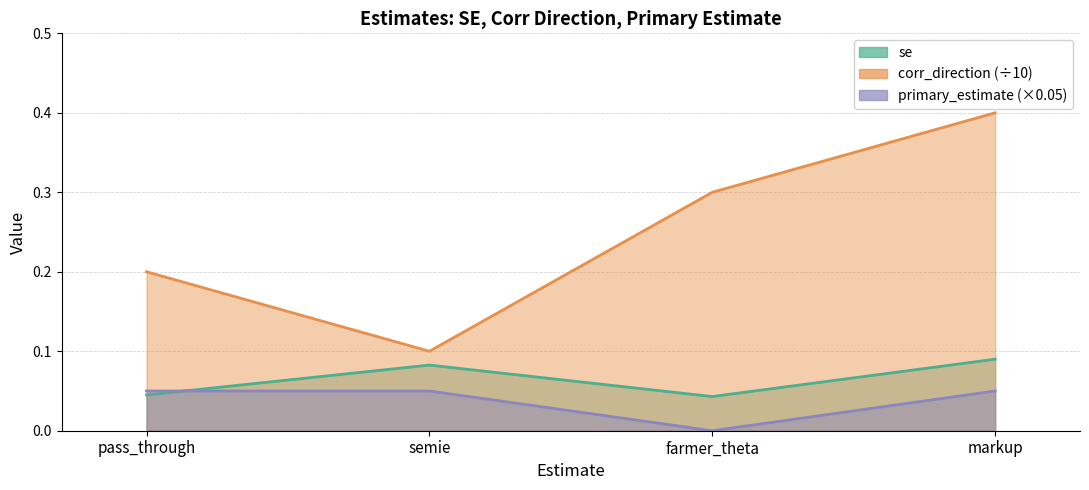

True or false: corr_direction and primary_estimate intersect in this chart.

False